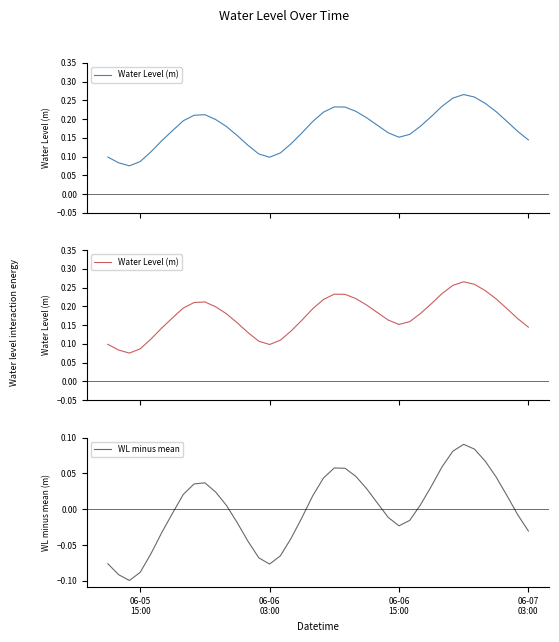

Which series has the largest total across all categories?

Water Level (m)